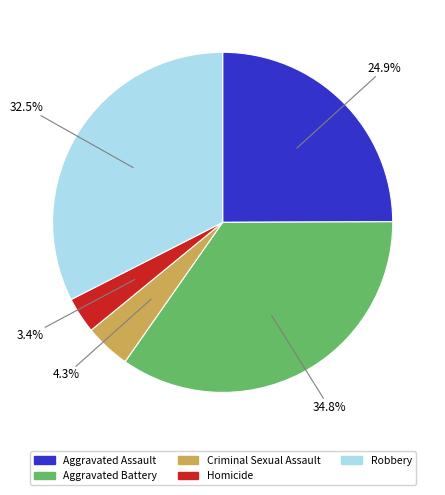

Does any single category account for the majority?

No